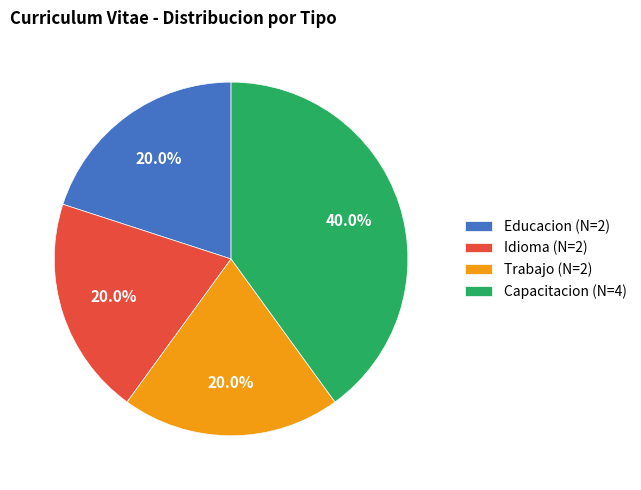

To the nearest percent, what is the average slice percentage?

25%